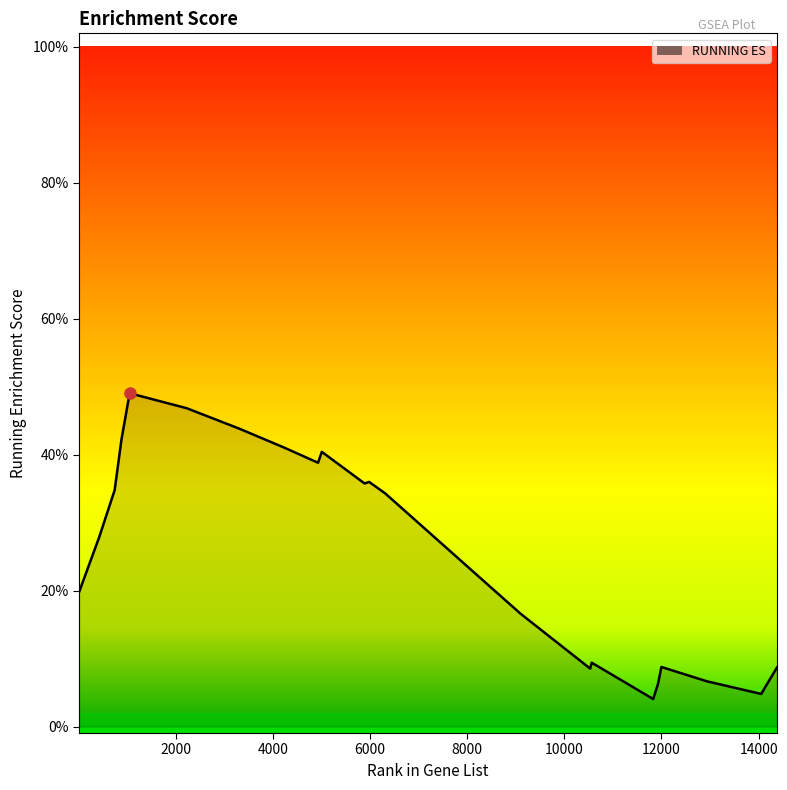

What is the greatest value displayed?

0.5